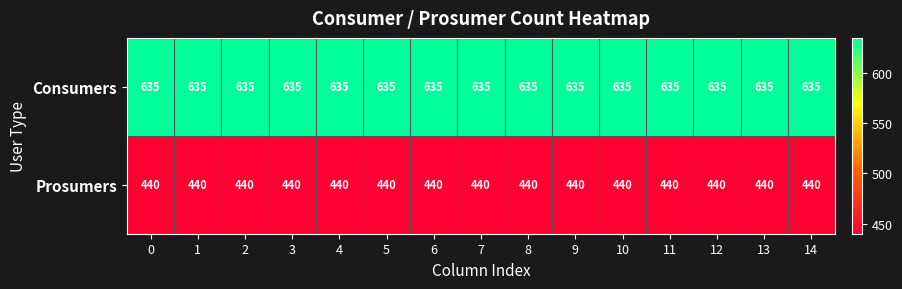

The Prosumers series shows 576 at 9. True or false?

False